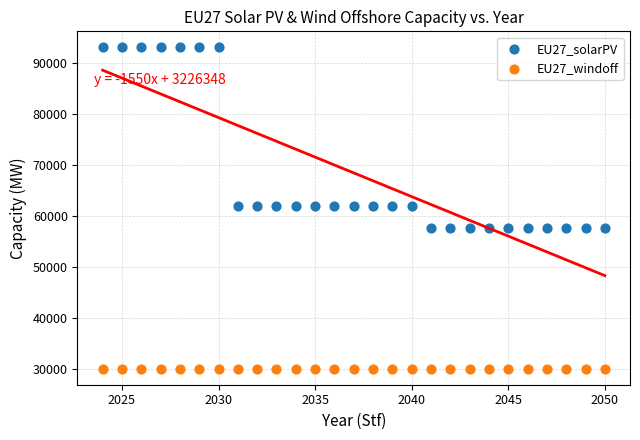

Which series reaches the maximum Y coordinate?

EU27_solarPV